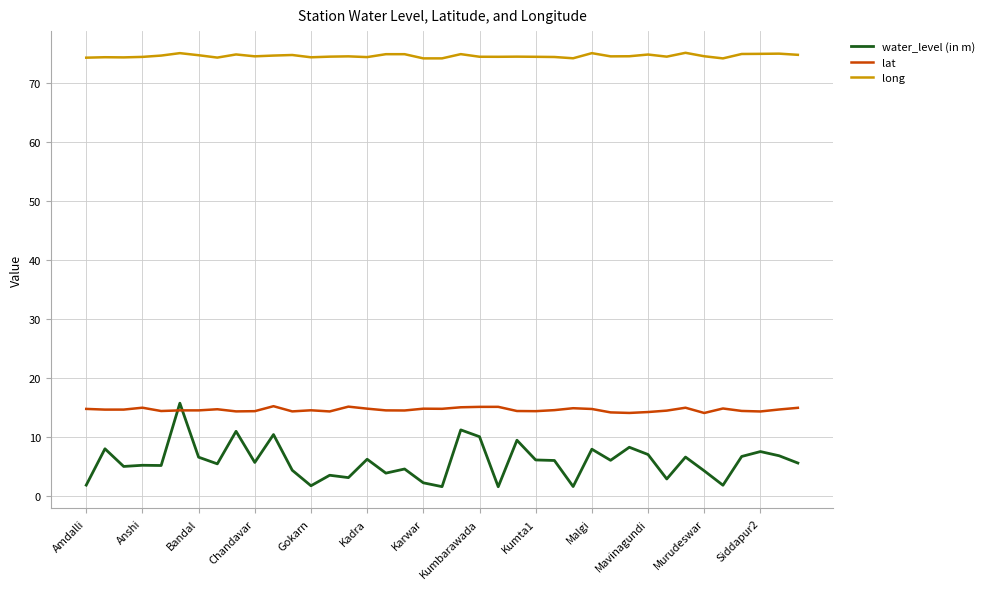

What is the maximum value for long?

75.1